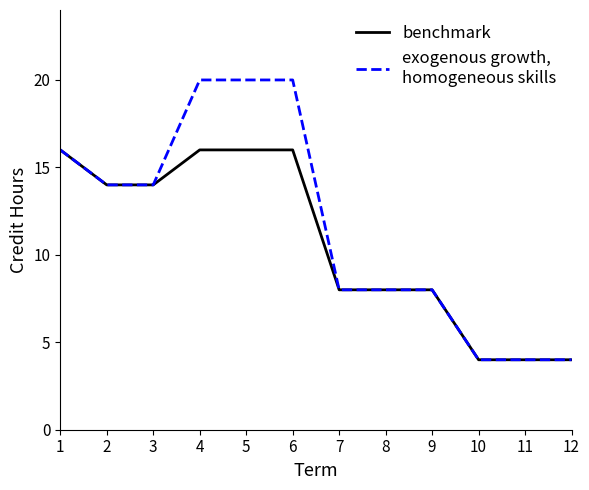

What is the total value across all series at 2?

28